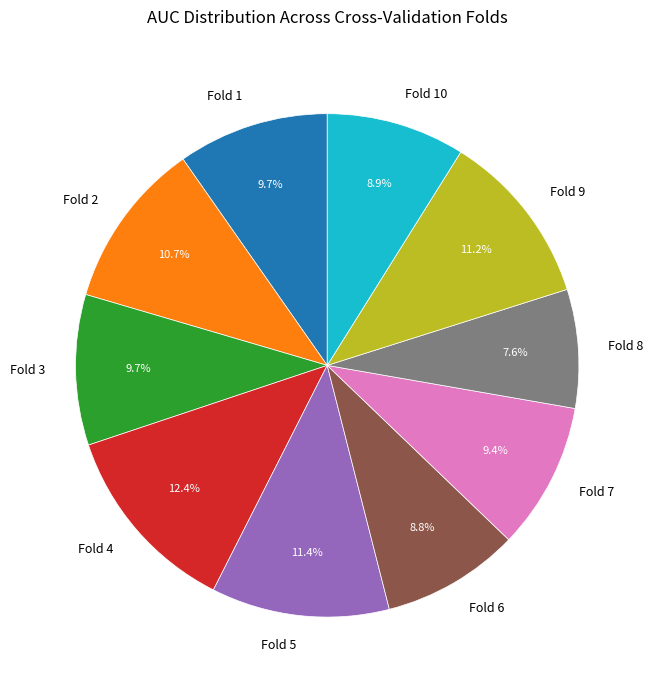

Which category has the biggest portion of the pie?

Fold 4